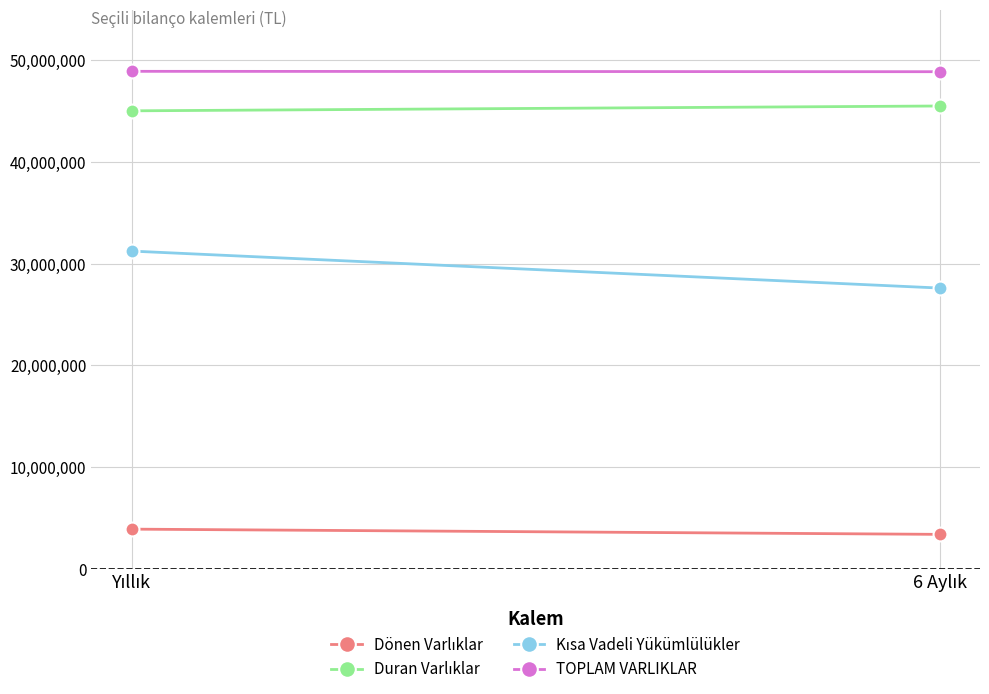

What is the label of the 2nd point from the left?

6 Aylık